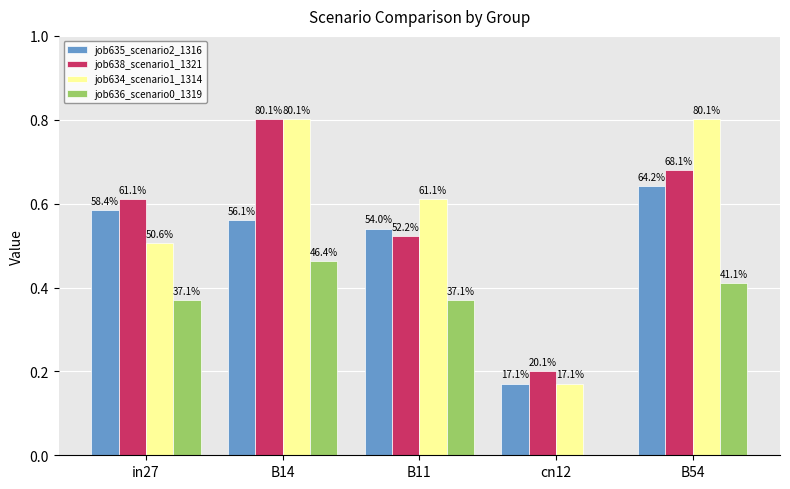

What is the highest value of the job634_scenario1_1314 series?

0.8